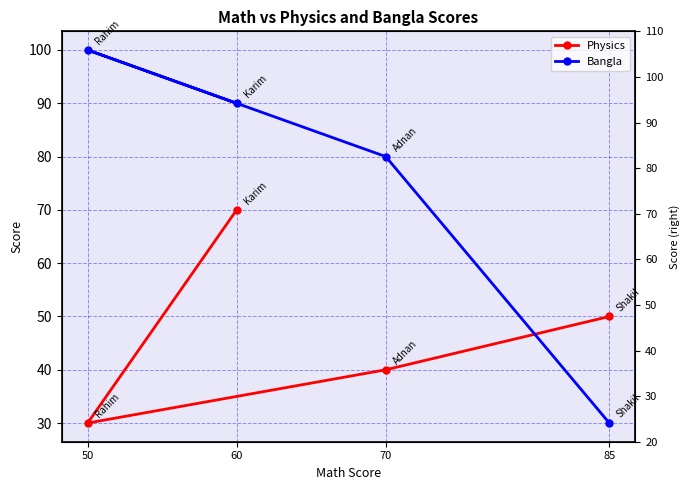

Which series has the largest total across all categories?

Bangla